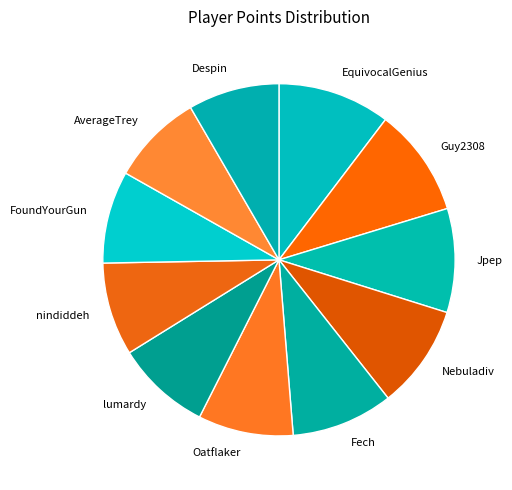

Do Oatflaker and nindiddeh together represent more than half of the pie?

No